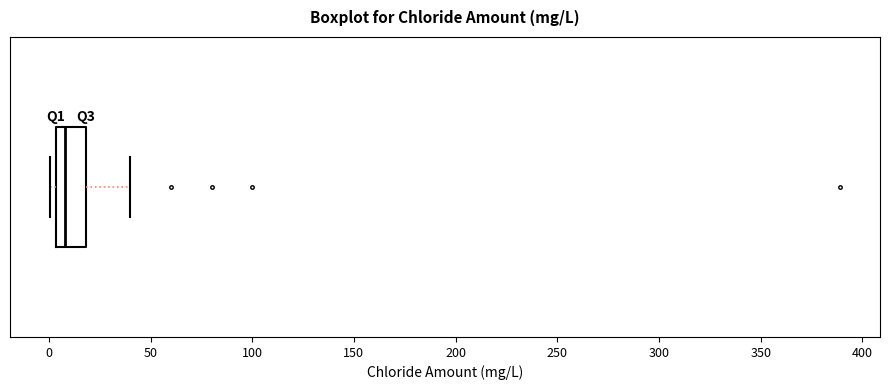

Transcribe this box plot: give where the median line is, the range the box spans, and where the two whiskers end, as read against the x-axis. The values are not printed on the chart, so give them approximately, as read against the axis.

median 10, box 5 to 20, whiskers 0 to 40